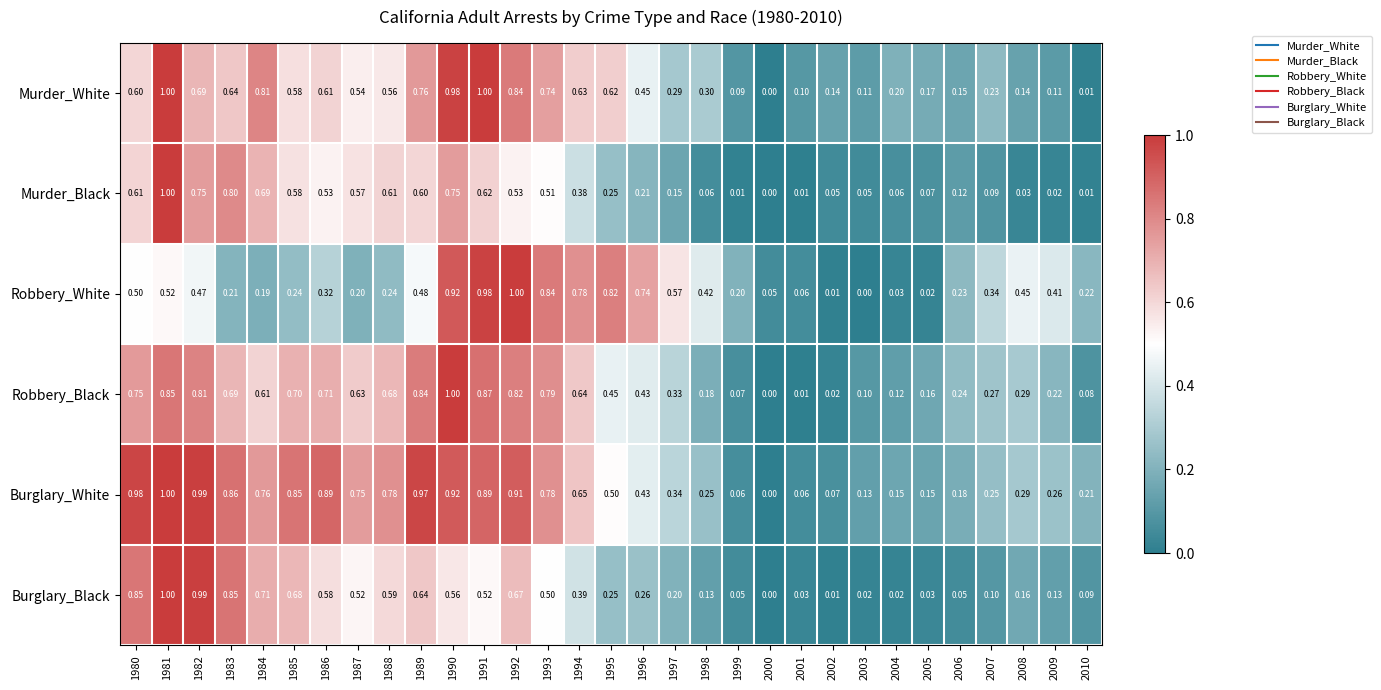

Between 2001 and 2009, which series saw the biggest shift?

Robbery_White